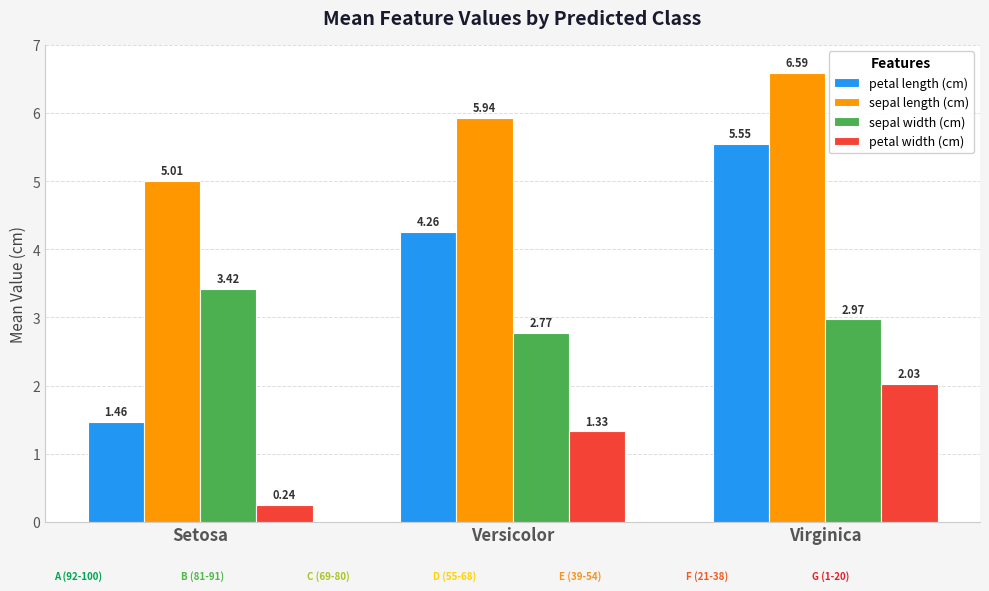

Are the bars horizontal?

No